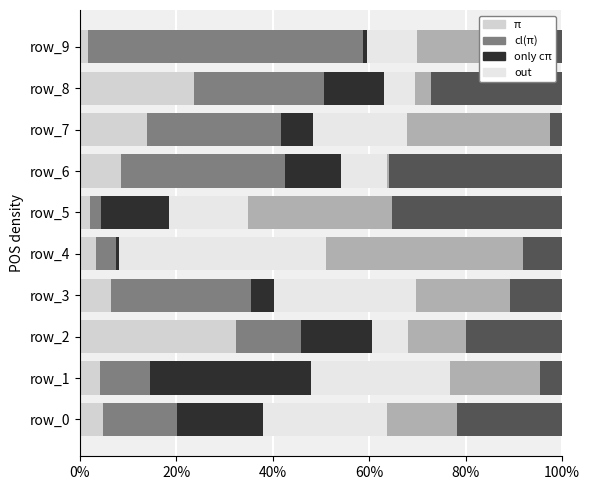

Count the number of data series in this chart.

6